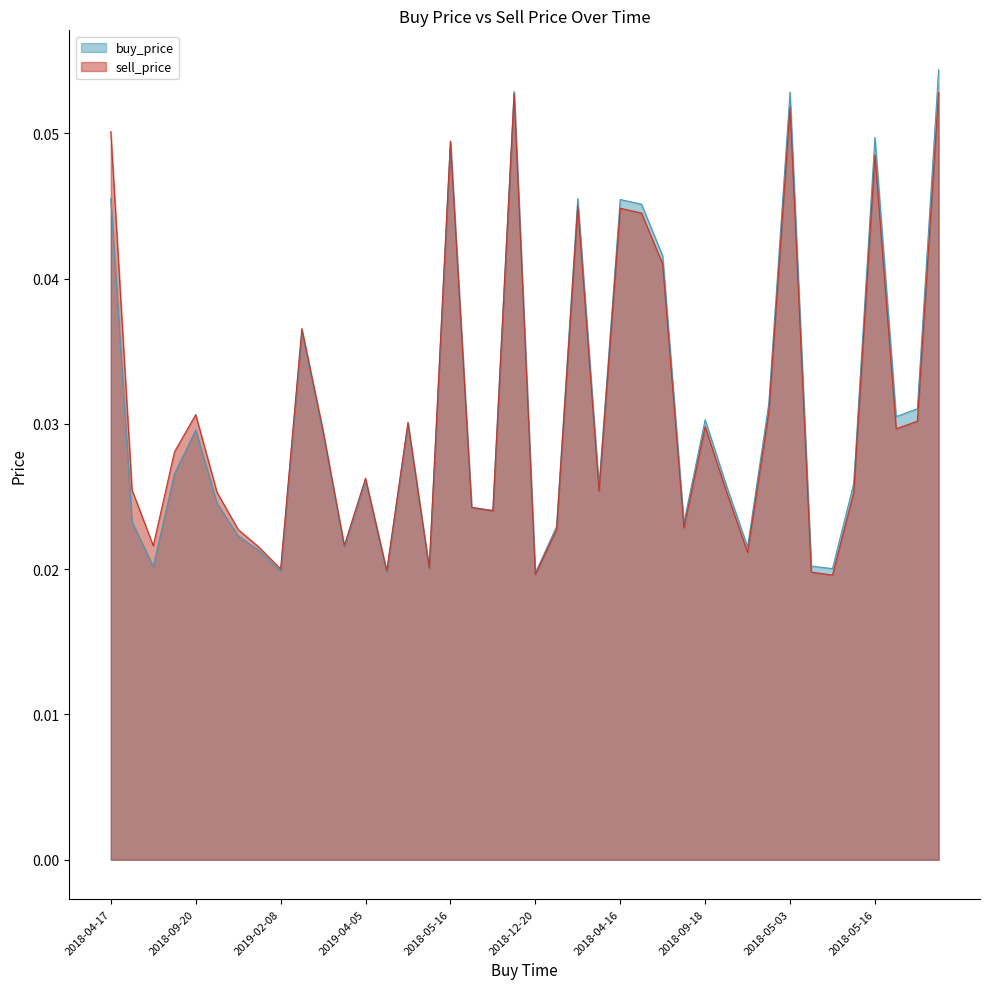

Reading right to left, transcribe all the data shown in this chart.

buy_price: 0.1	0.0	0.0	0.0	0.0	0.0	0.0	0.1	0.0	0.0	0.0	0.0	0.0	0.0	0.0	0.0	0.0	0.0	0.0	0.0	0.1	0.0	0.0	0.0	0.0	0.0	0.0	0.0	0.0	0.0	0.0	0.0	0.0	0.0	0.0	0.0	0.0	0.0	0.0	0.0
sell_price: 0.1	0.0	0.0	0.0	0.0	0.0	0.0	0.1	0.0	0.0	0.0	0.0	0.0	0.0	0.0	0.0	0.0	0.0	0.0	0.0	0.1	0.0	0.0	0.0	0.0	0.0	0.0	0.0	0.0	0.0	0.0	0.0	0.0	0.0	0.0	0.0	0.0	0.0	0.0	0.1